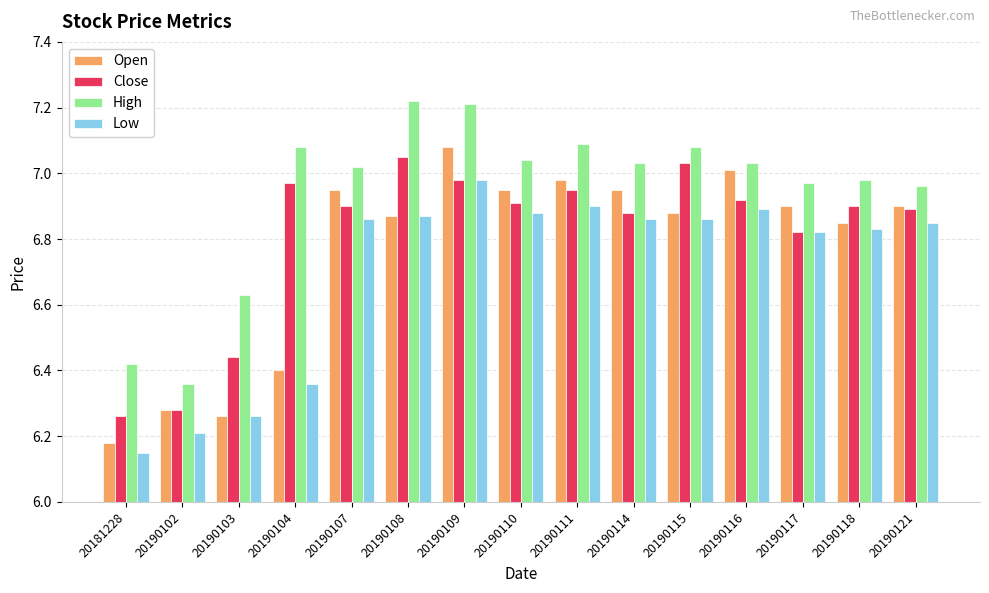

Rank the series by their average value, from highest to lowest.

High, Close, Open, Low